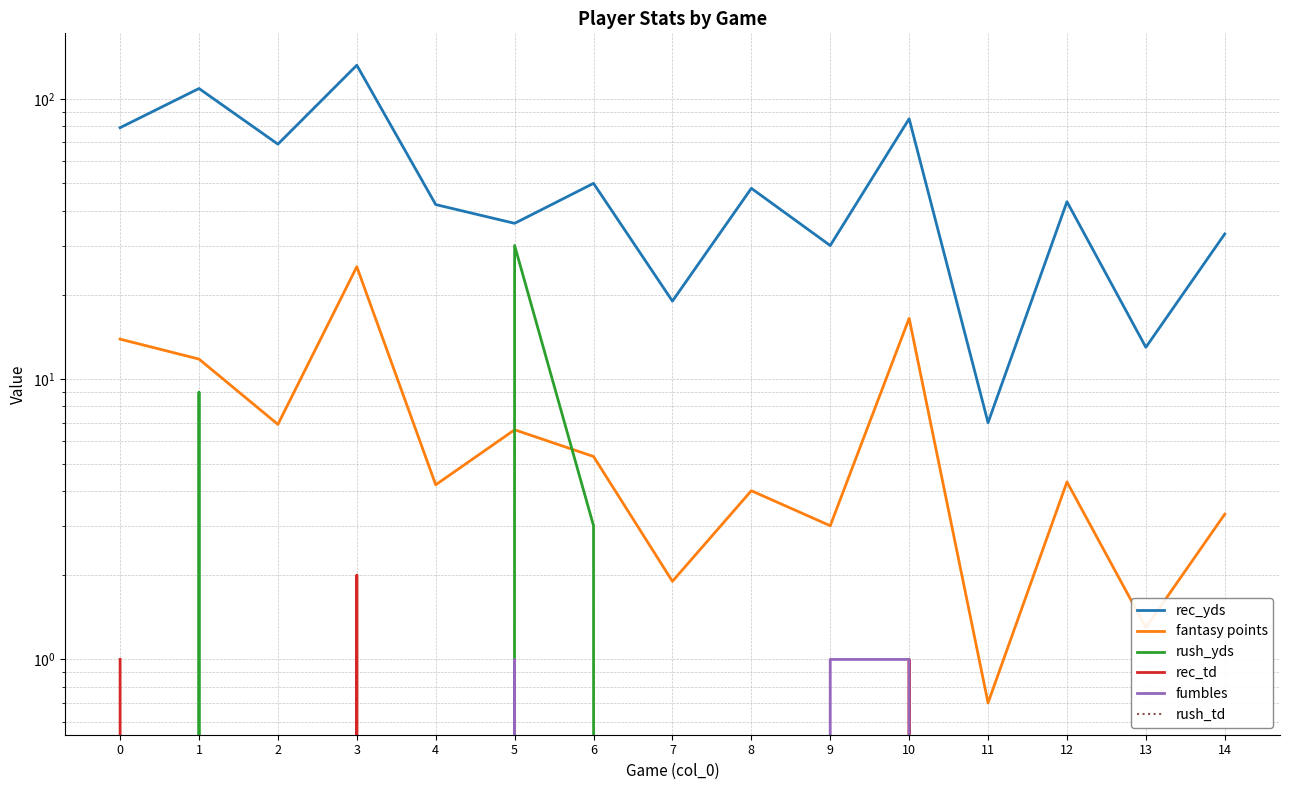

Rank the series by their maximum value, from lowest to highest.

rush_td, fumbles, rec_td, fantasy points, rush_yds, rec_yds